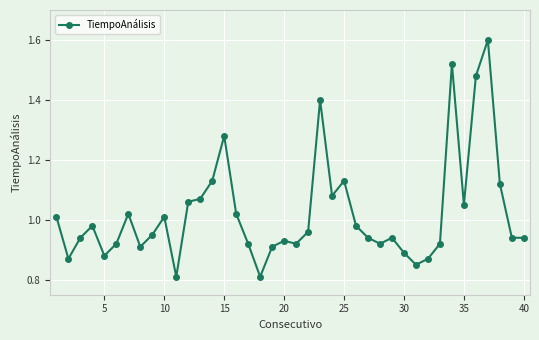

What is the greatest value displayed?

1.6